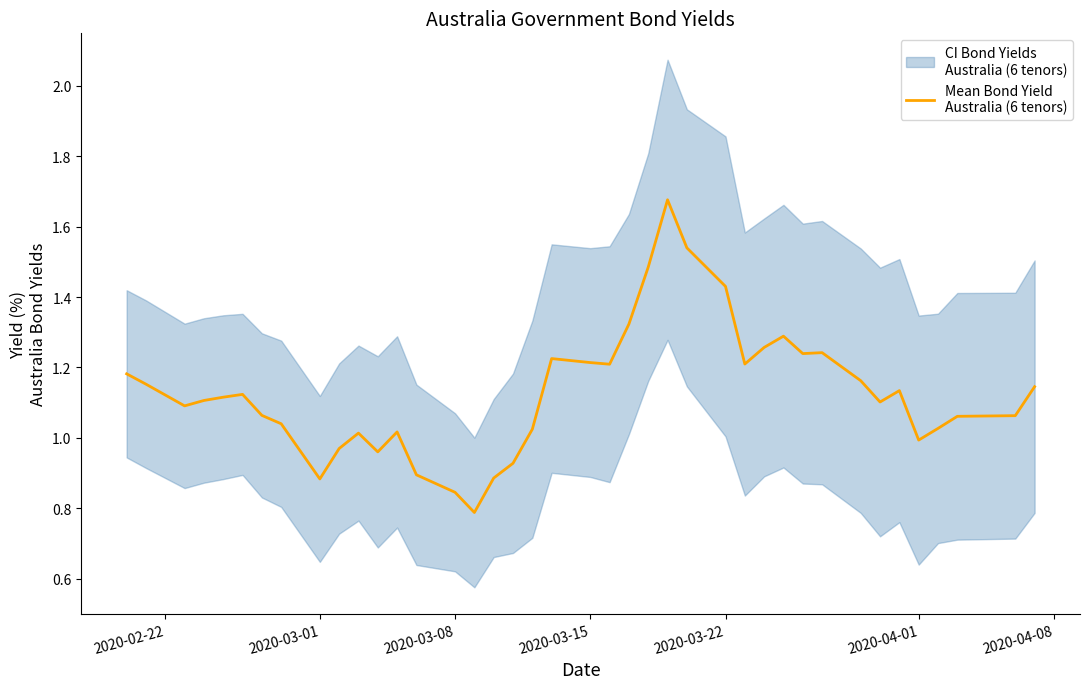

How many points are lower than both their immediate neighbors (excluding endpoints)?

9